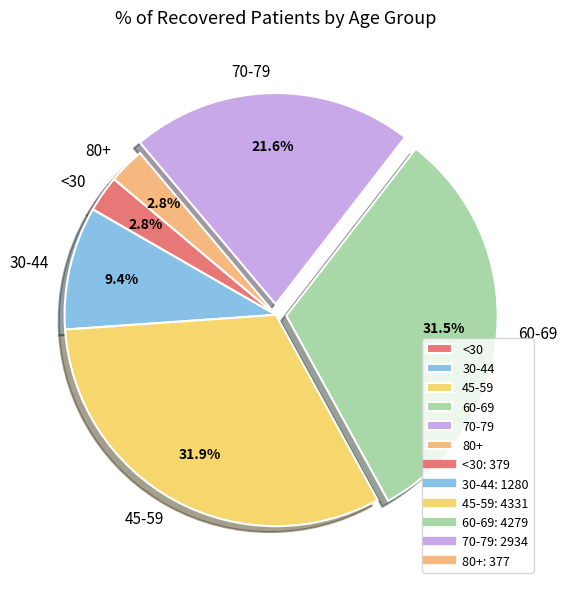

What percentage is NOT represented by <30?

97.2%